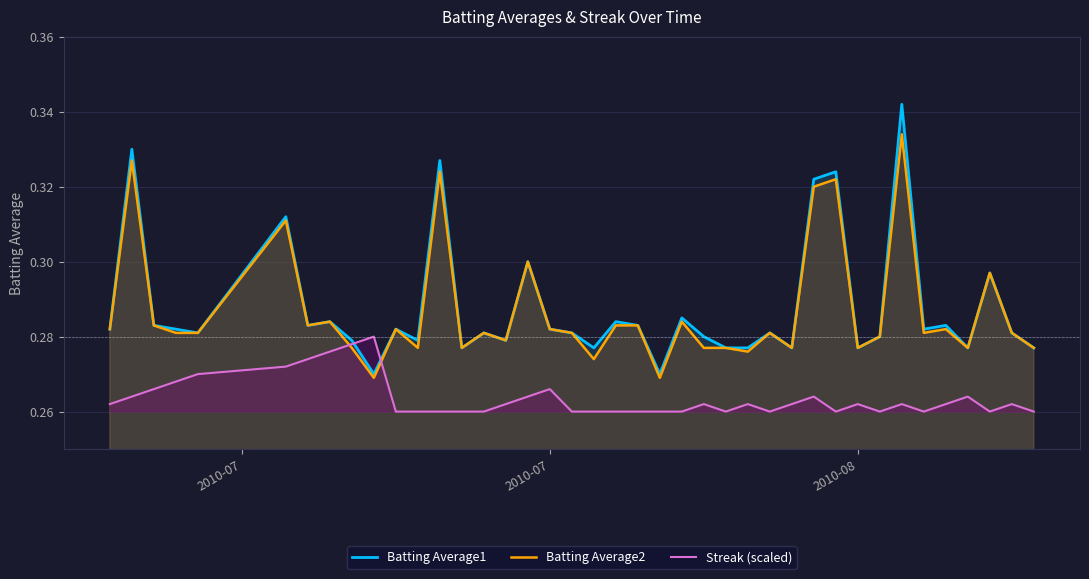

List the series in order of their peak value, lowest first.

Streak (scaled), Batting Average2, Batting Average1